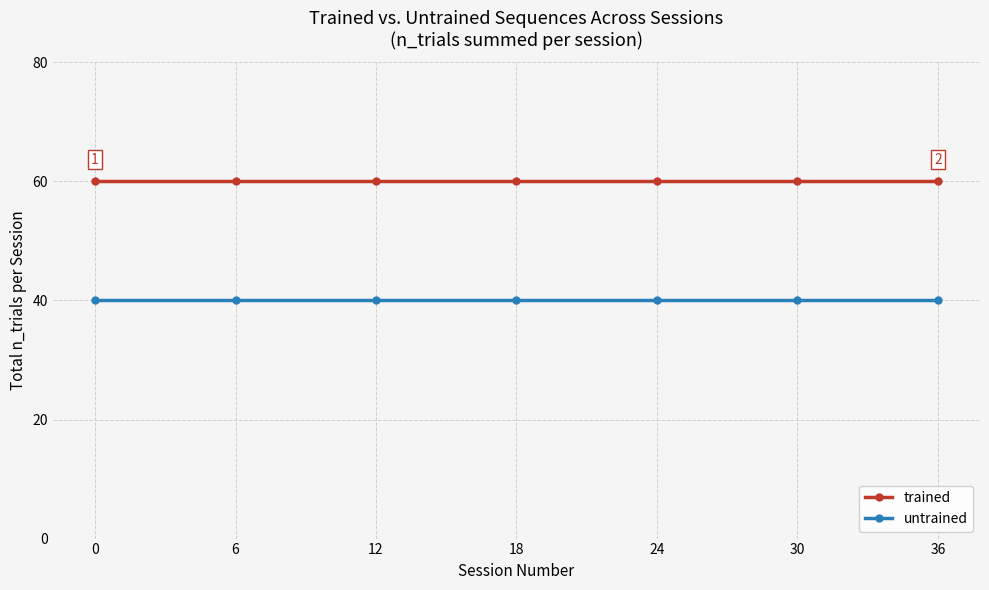

Rank the series at 18 from lowest to highest value.

untrained, trained